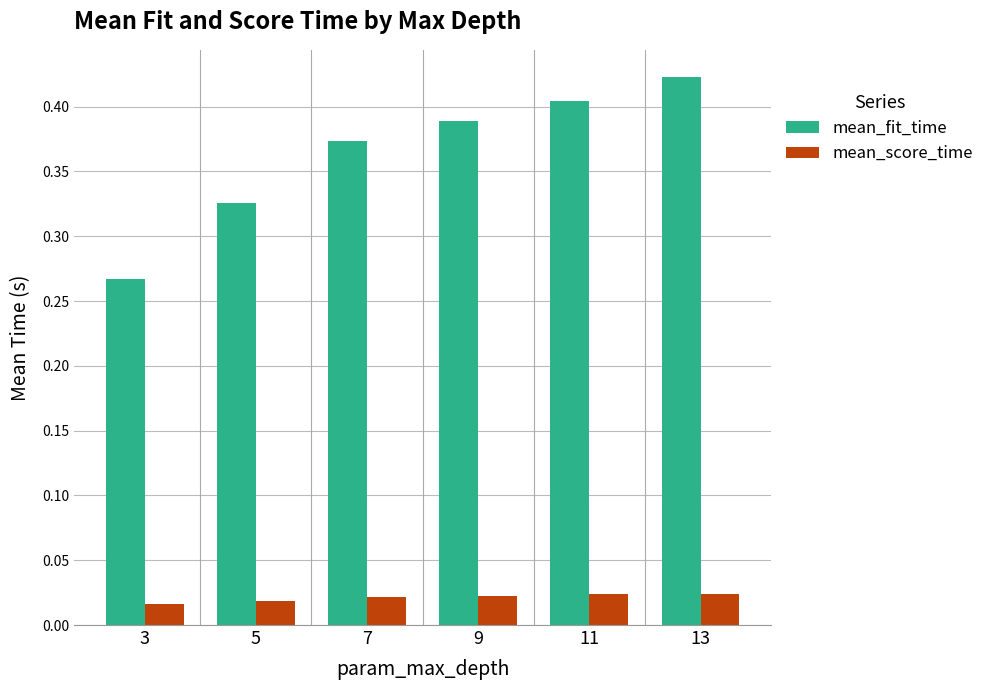

List the labels in order of mean_fit_time value, smallest first.

3, 5, 7, 9, 11, 13